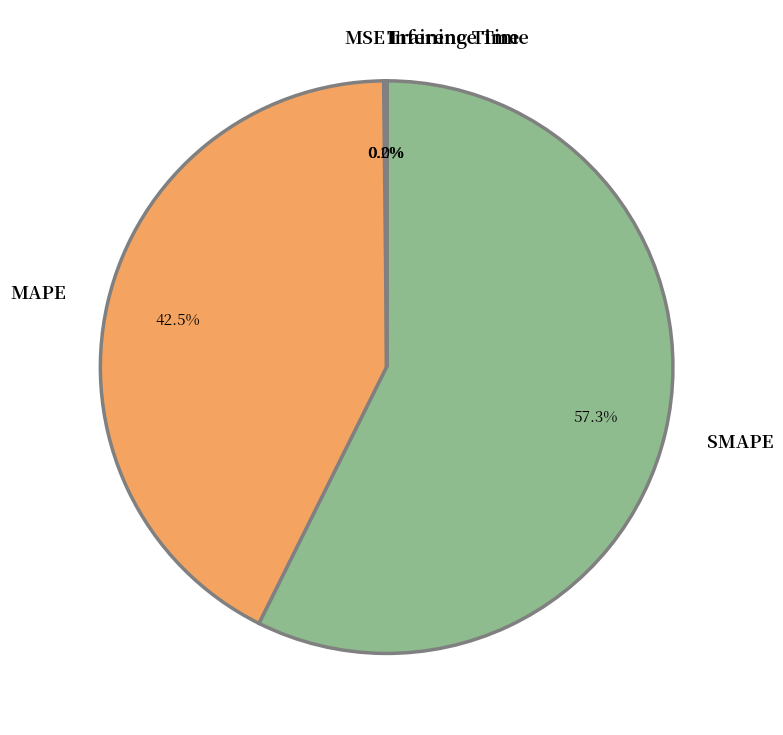

What is the largest slice in the pie chart?

SMAPE